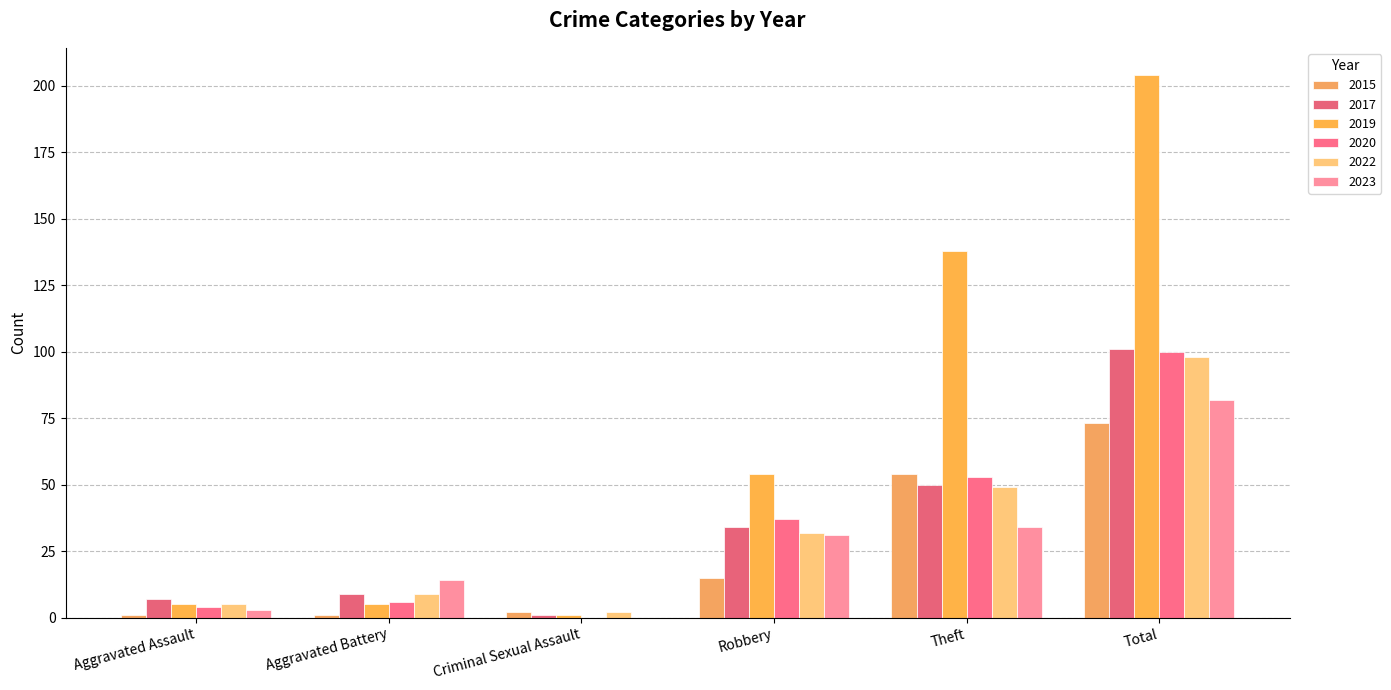

What is the difference between the highest and lowest values at Aggravated Battery?

13